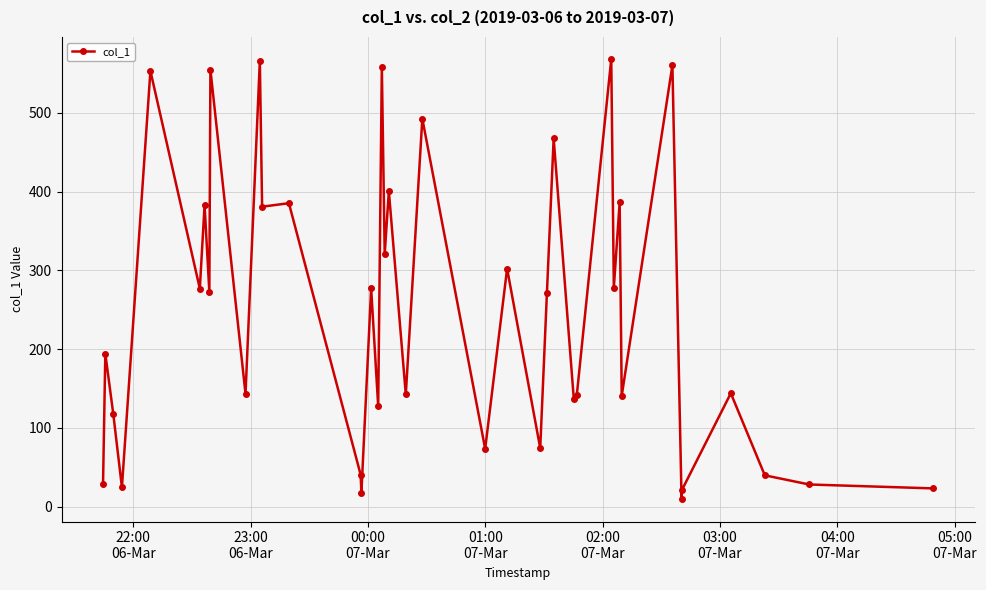

Does the chart display data point markers on the line(s)?

Yes